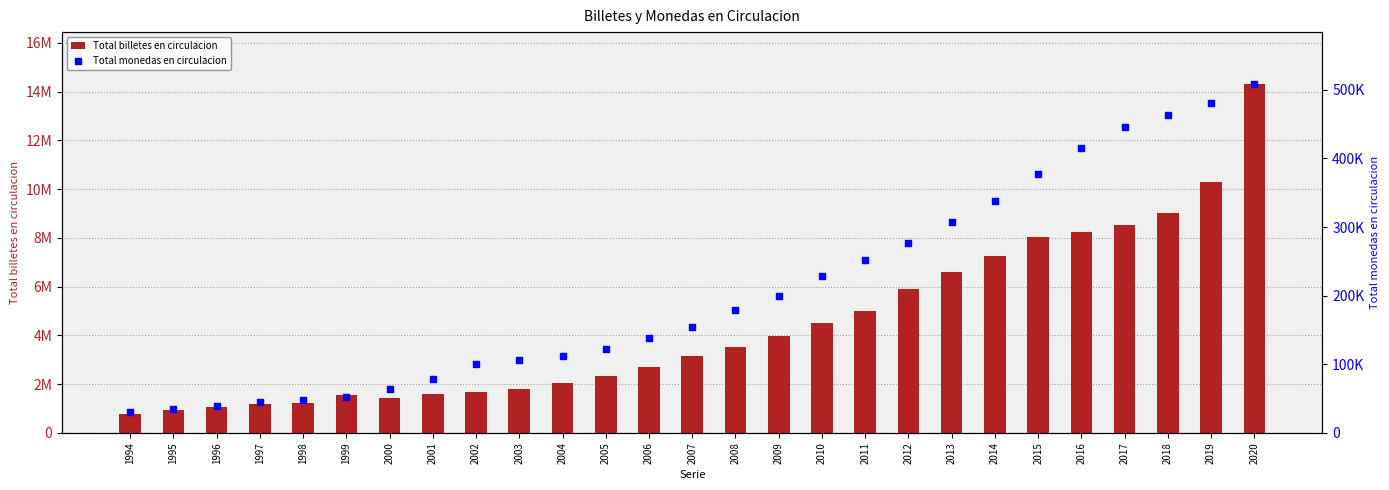

Which series reaches the minimum Y coordinate?

Total monedas en circulacion